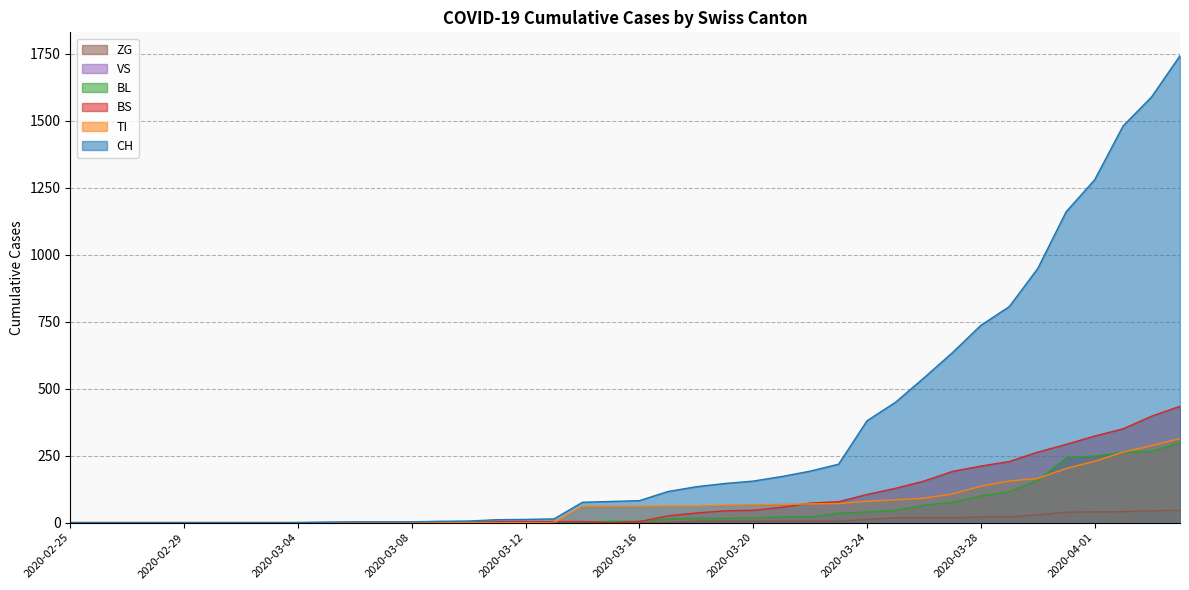

True or false: TI and ZG cross at least once.

False